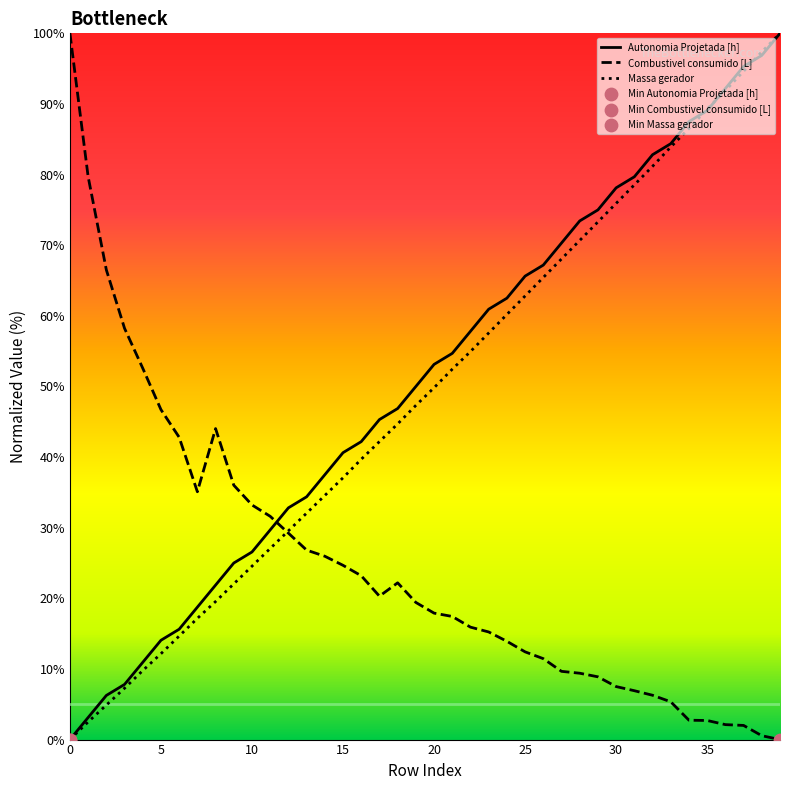

What is the maximum value shown in the chart?

100.0